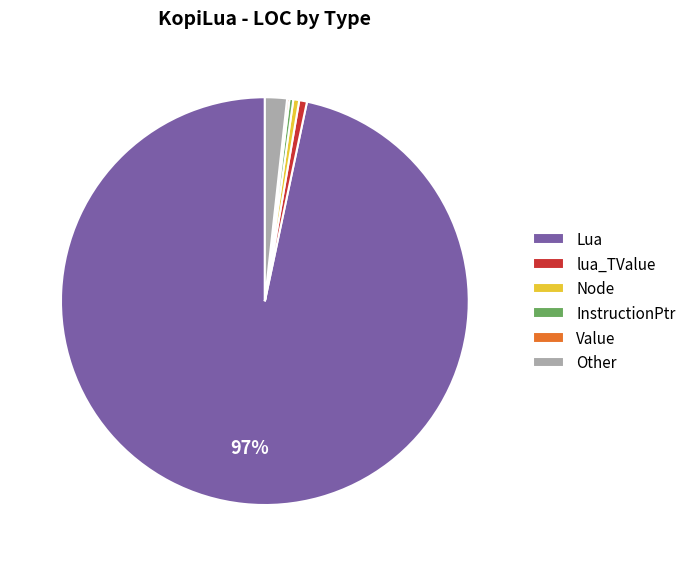

Is Lua the majority of the pie?

Yes